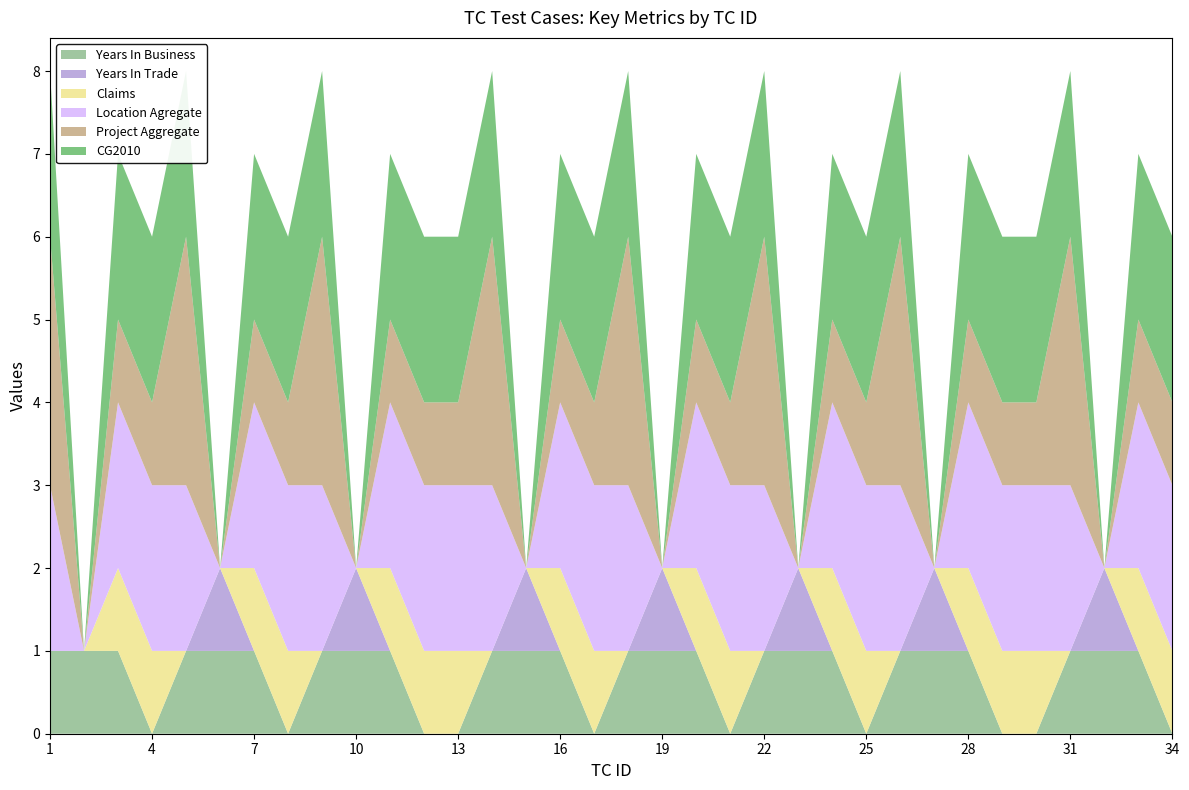

Reading left to right, extract all data points from this chart.

Years In Business: 1	1	1	0	1	1	1	0	1	1	1	0	0	1	1	1	0	1	1	1	0	1	1	1	0	1	1	1	0	0	1	1	1	0
Years In Trade: 0	0	0	0	0	1	0	0	0	1	0	0	0	0	1	0	0	0	1	0	0	0	1	0	0	0	1	0	0	0	0	1	0	0
Claims: 0	0	1	1	0	0	1	1	0	0	1	1	1	0	0	1	1	0	0	1	1	0	0	1	1	0	0	1	1	1	0	0	1	1
Location Agregate: 2	0	2	2	2	0	2	2	2	0	2	2	2	2	0	2	2	2	0	2	2	2	0	2	2	2	0	2	2	2	2	0	2	2
Project Aggregate: 3	0	1	1	3	0	1	1	3	0	1	1	1	3	0	1	1	3	0	1	1	3	0	1	1	3	0	1	1	1	3	0	1	1
CG2010: 2	0	2	2	2	0	2	2	2	0	2	2	2	2	0	2	2	2	0	2	2	2	0	2	2	2	0	2	2	2	2	0	2	2